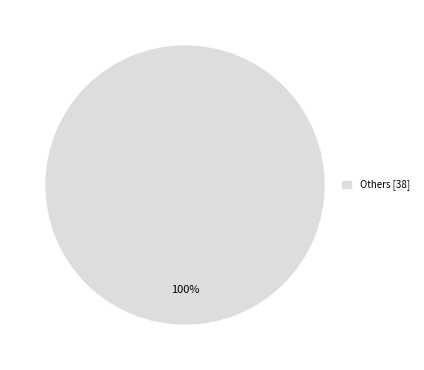

To the nearest percent, what portion does Others [38] represent?

100%